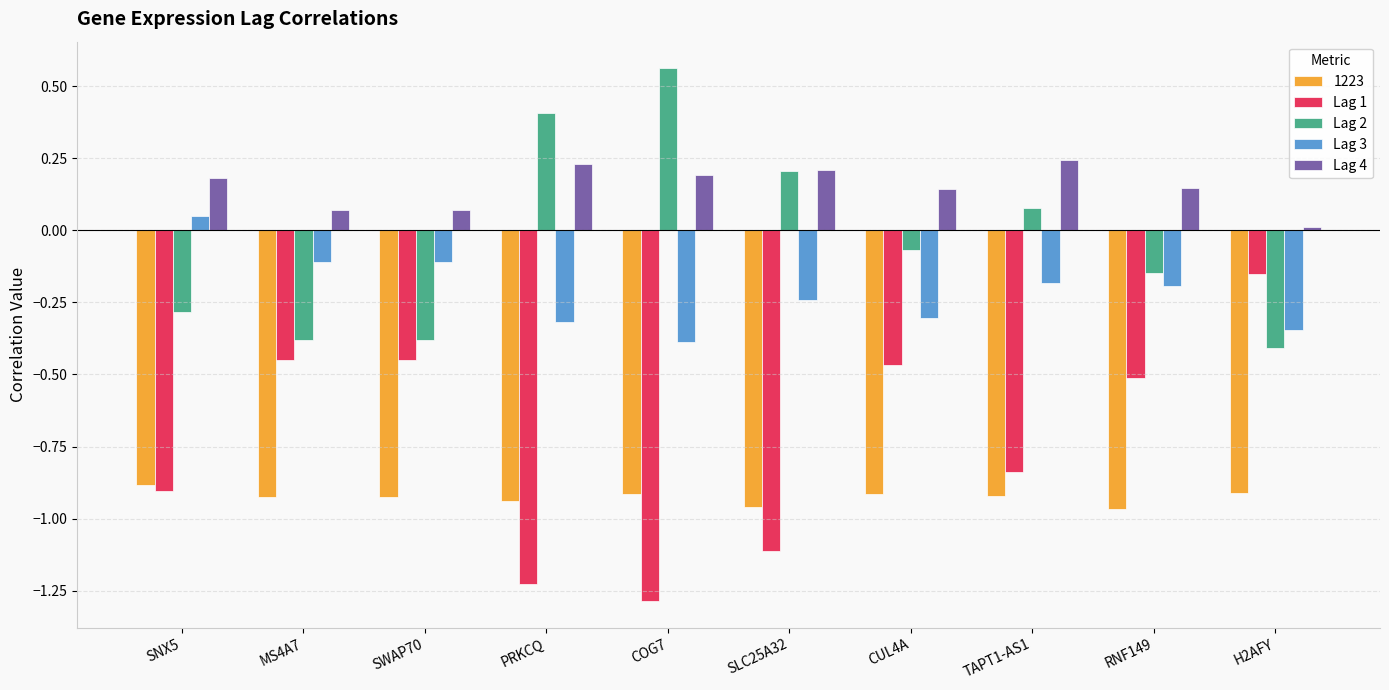

What is the sum of the Lag 2 values at RNF149 and COG7?

0.4